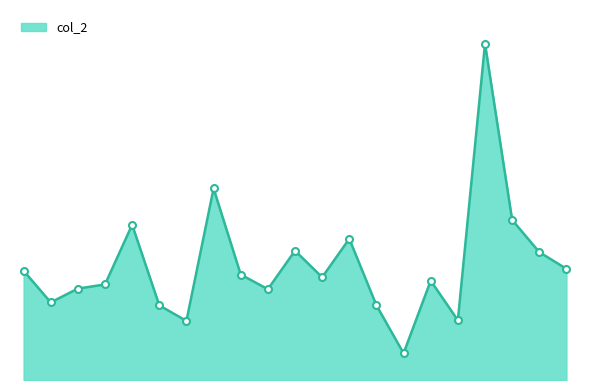

What is the sum of all values?

26.2